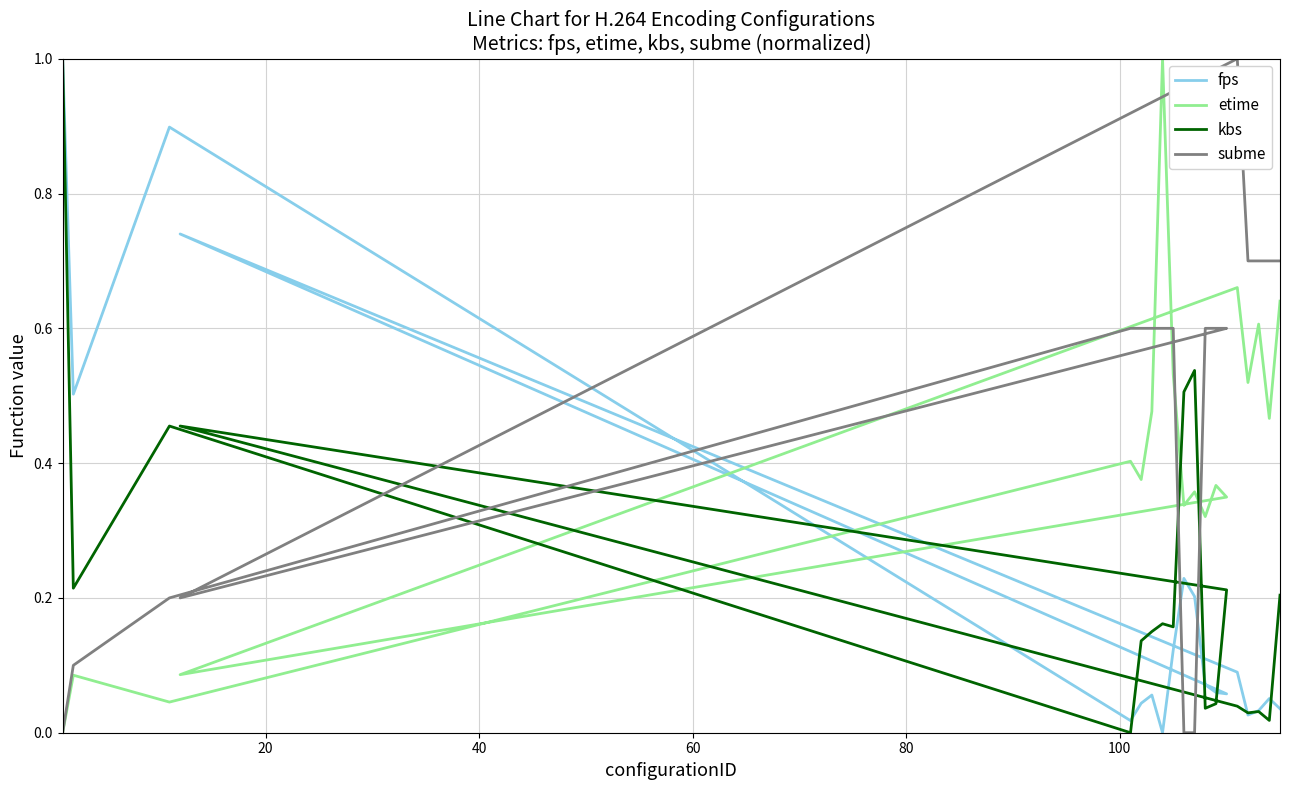

What are all the series names shown in the legend?

fps, etime, kbs, subme